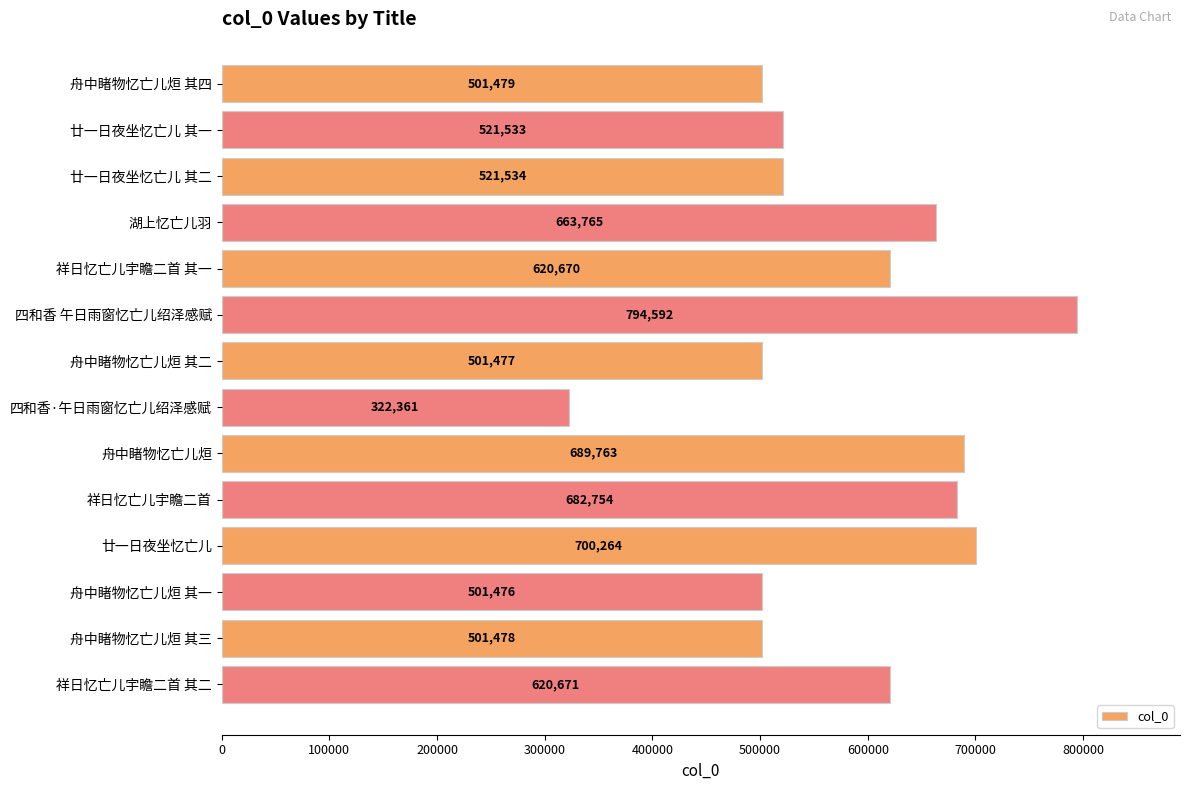

What value does the data have at 舟中睹物忆亡儿烜 其三, to the nearest 100?

501500